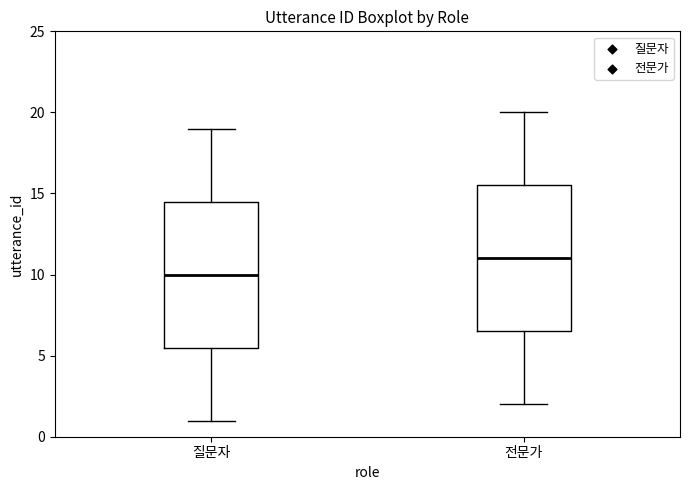

Reading left to right, read every box against the y-axis: the position of its median line, the range the box covers, and the ends of its whiskers. The values are not printed on the chart, so give them approximately, as read against the axis.

질문자: median 10.0, box 5.5 to 14.5, whiskers 1.0 to 19.0
전문가: median 11.0, box 6.5 to 15.5, whiskers 2.0 to 20.0